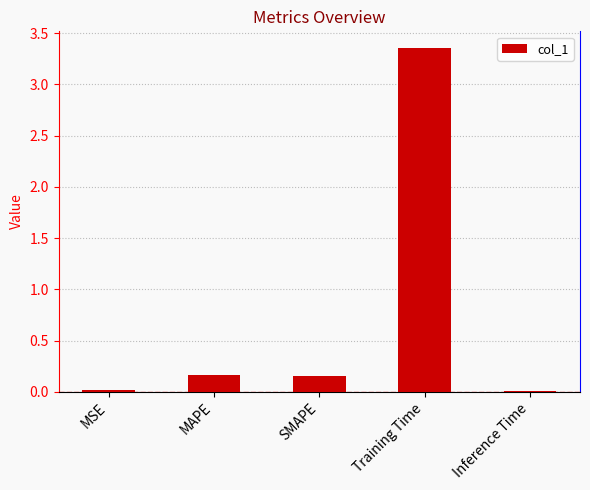

What is the average value?

0.7